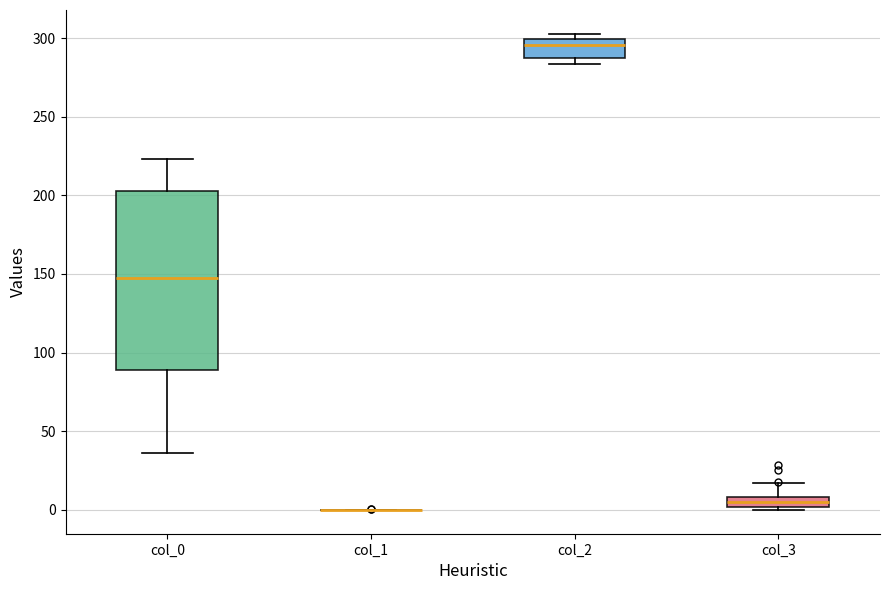

Comparing the boxes themselves (not the whiskers), which one is the tallest?

col_0